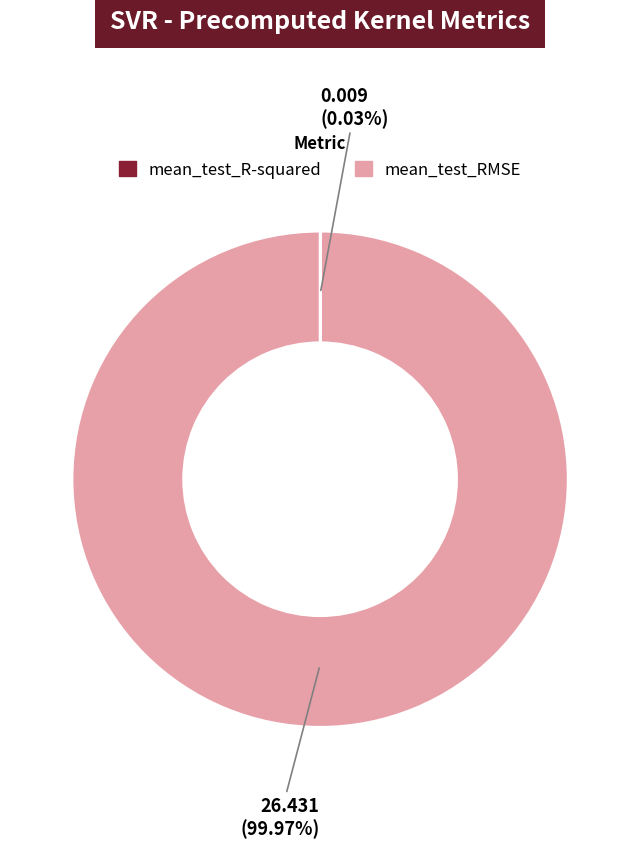

Does mean_test_RMSE account for over 50% of the chart?

Yes